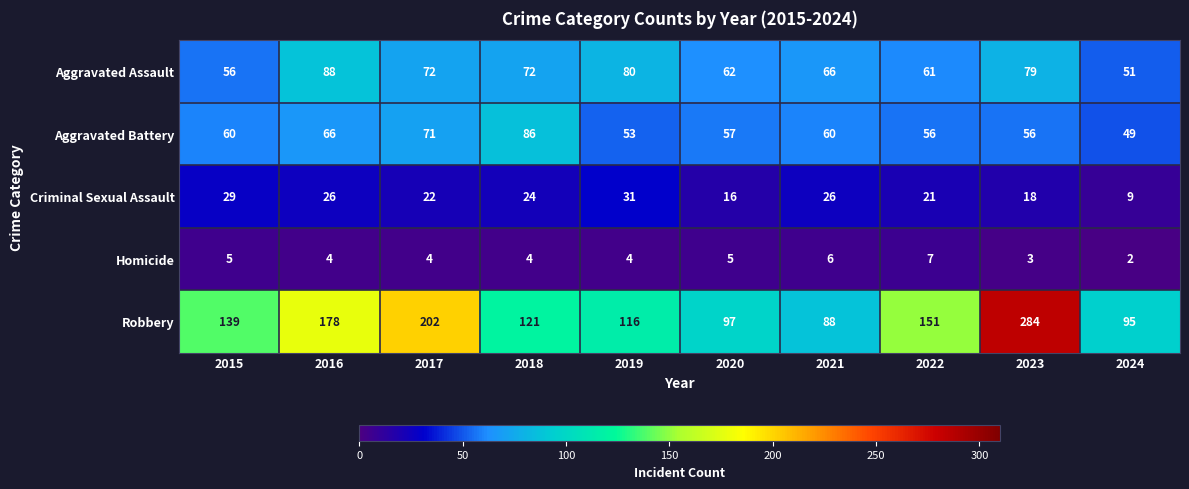

What is the maximum value shown in the chart?

284